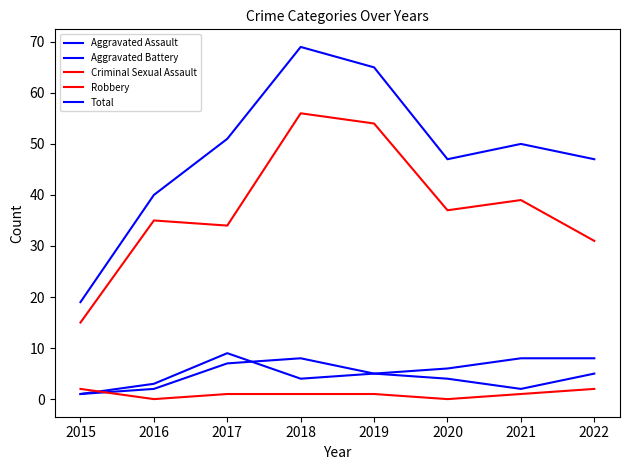

Does the chart have visible grid lines?

No